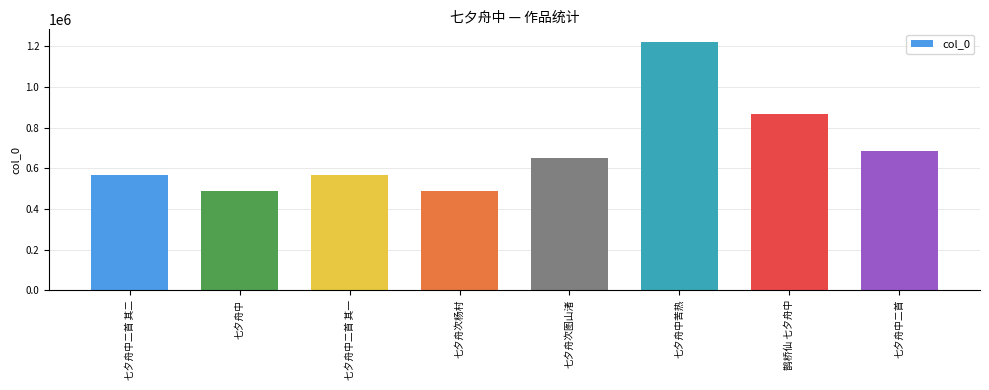

Between 鹊桥仙 七夕舟中 and 七夕舟中, which is larger?

鹊桥仙 七夕舟中